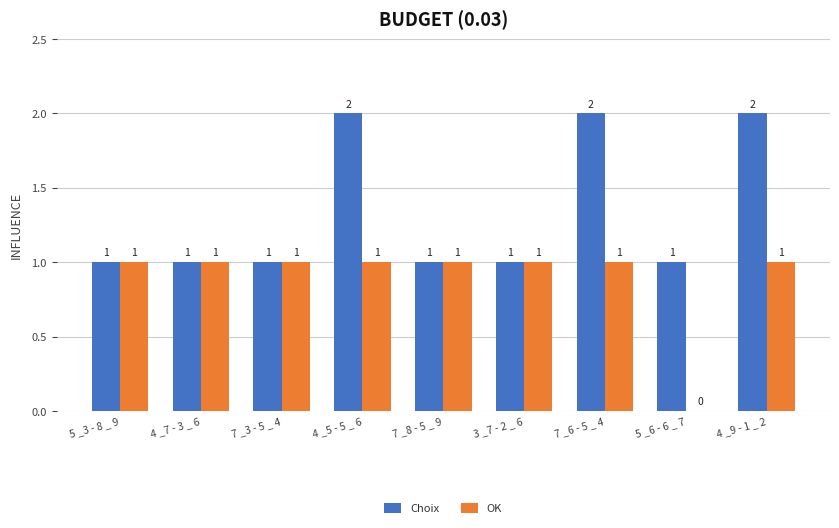

Reading left to right, list all the values displayed in this chart.

Choix: 5 _3 - 8 _ 9=1	4 _7 - 3 _ 6=1	7 _3 - 5 _ 4=1	4 _5 - 5 _ 6=2	7 _8 - 5 _ 9=1	3 _7 - 2 _ 6=1	7 _6 - 5 _ 4=2	5 _6 - 6 _ 7=1	4 _9 - 1 _ 2=2
OK: 5 _3 - 8 _ 9=1	4 _7 - 3 _ 6=1	7 _3 - 5 _ 4=1	4 _5 - 5 _ 6=1	7 _8 - 5 _ 9=1	3 _7 - 2 _ 6=1	7 _6 - 5 _ 4=1	5 _6 - 6 _ 7=0	4 _9 - 1 _ 2=1